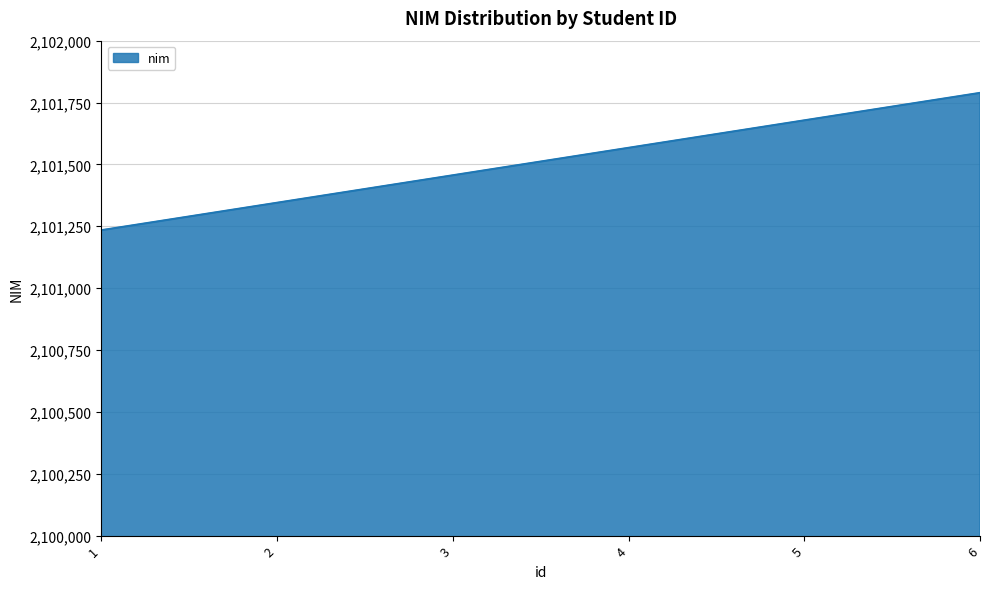

Read the value at 1, to the nearest 10.

2101230